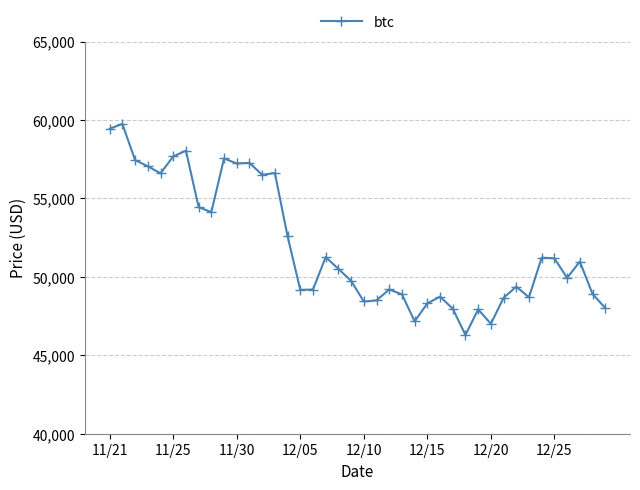

What is the smallest value displayed?

46296